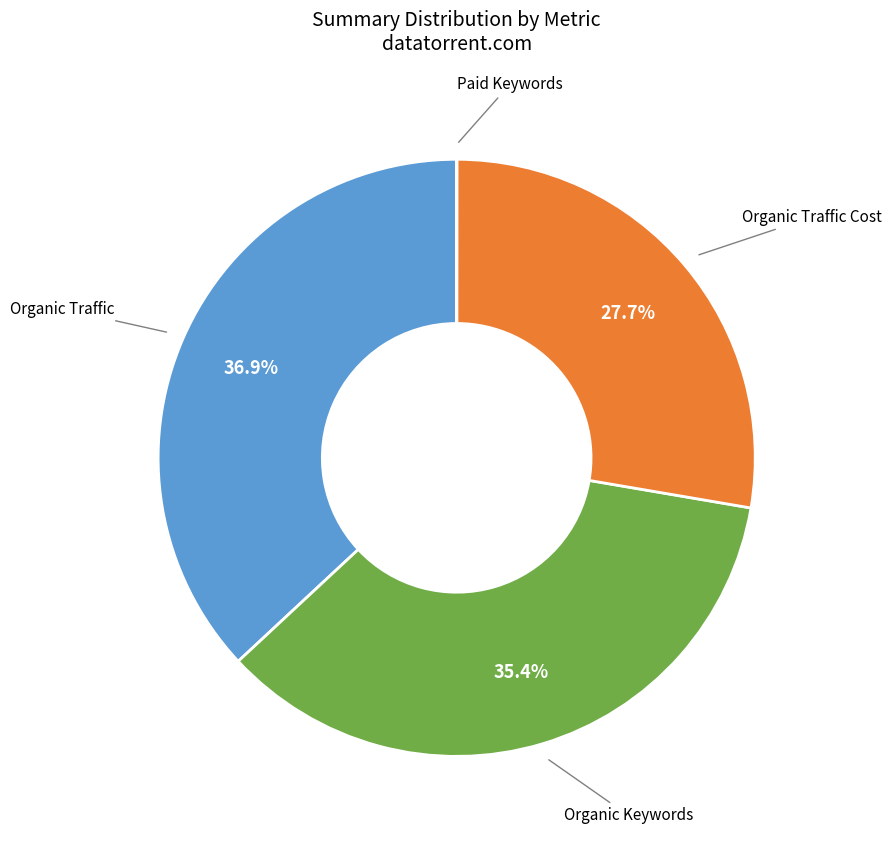

Is there any slice that represents more than half of the pie?

No